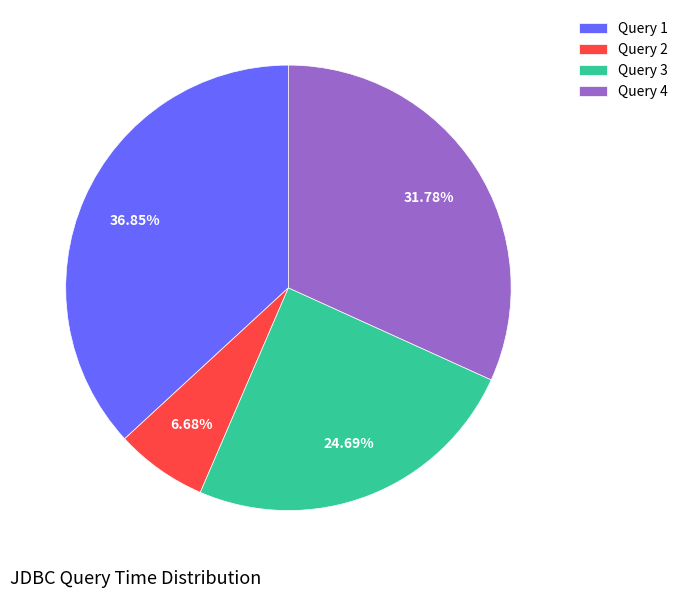

How many segments does this pie chart have?

4